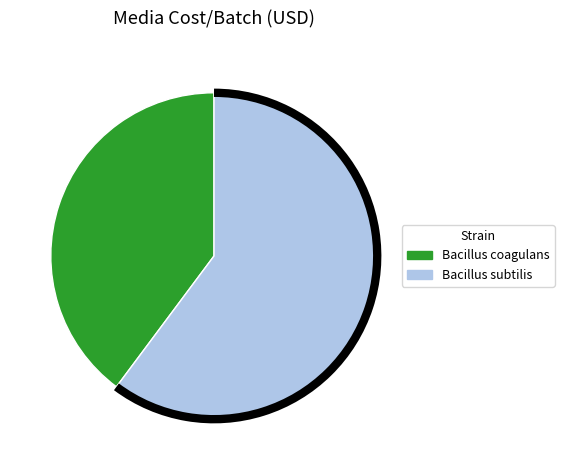

What is the largest slice in the pie chart?

Bacillus subtilis